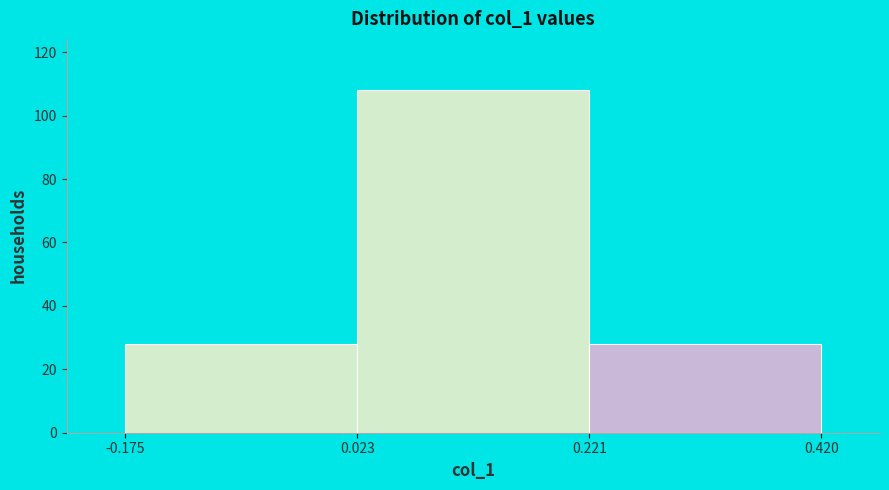

Reading left to right, transcribe this chart: for each bar, give the range it covers on the x-axis and its height. The values are not printed on the chart, so give them approximately, as read against the axis.

-0.175 to 0.023: 28
0.023 to 0.221: 108
0.221 to 0.420: 28